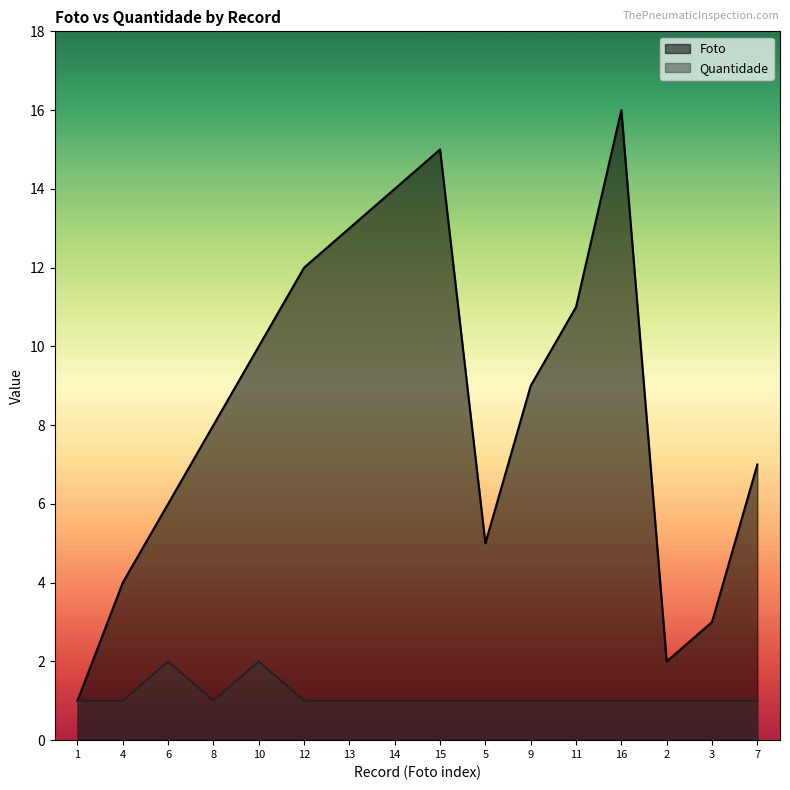

How many distinct data groups are displayed?

2